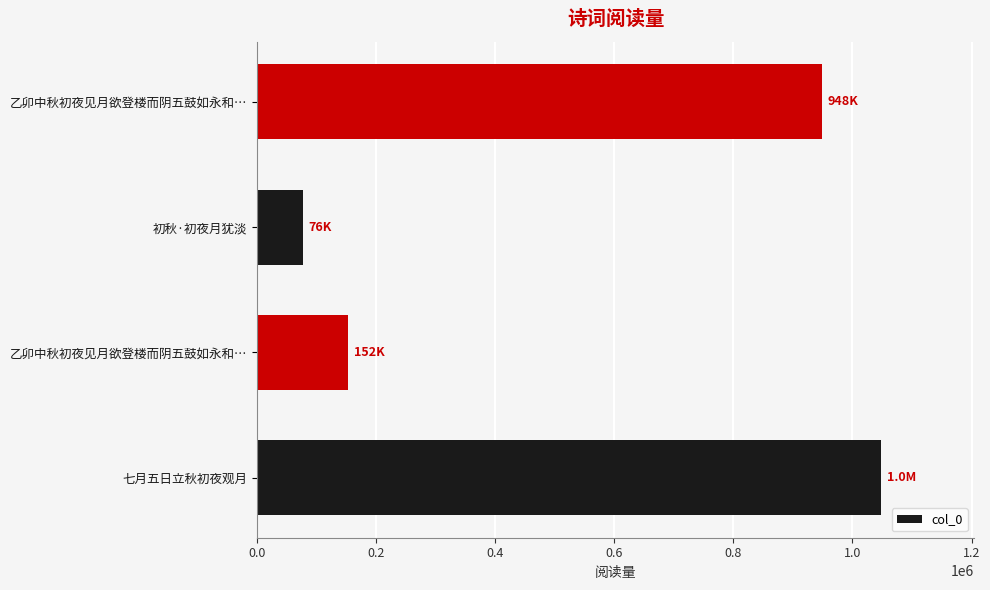

Does the chart contain any negative values?

No